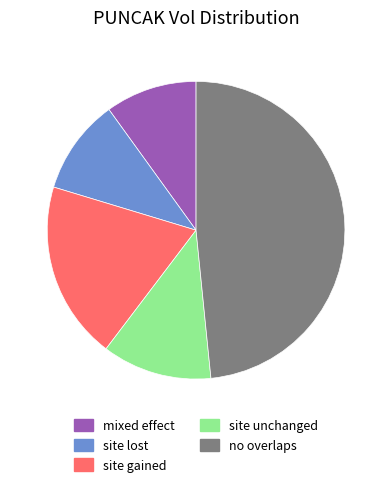

Combined, do mixed effect and no overlaps account for over 50%?

Yes